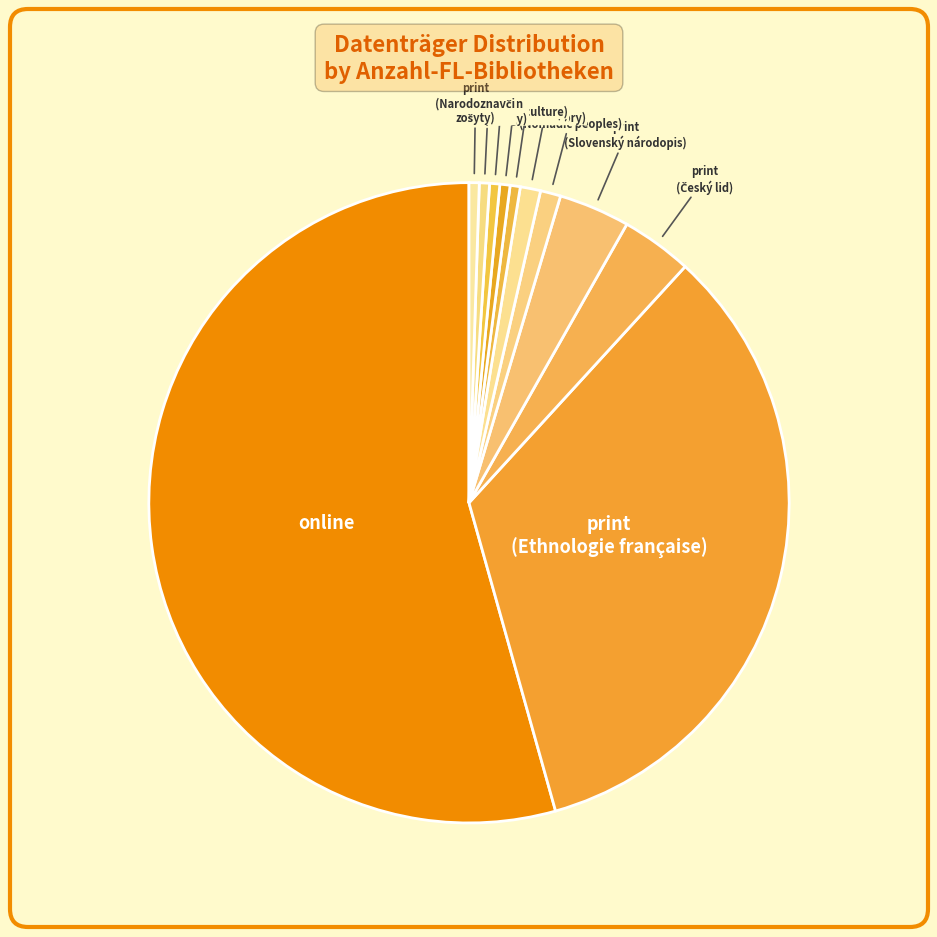

Count the number of slices in the pie.

11